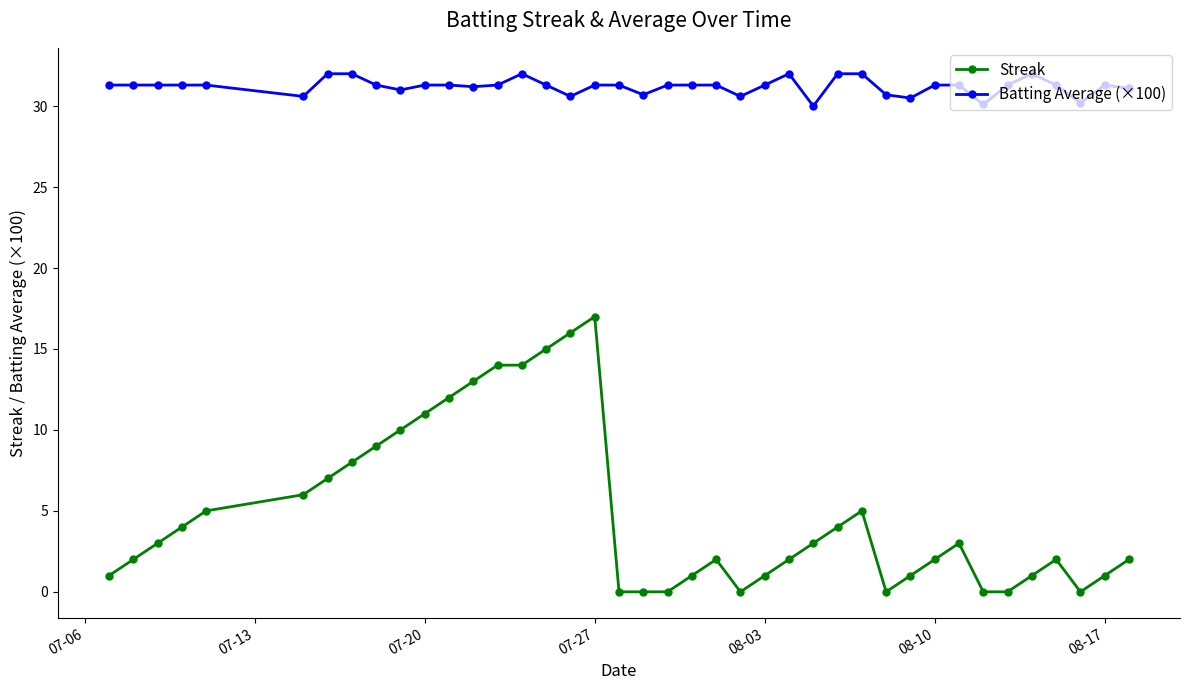

True or false: Streak and Batting Average (×100) cross at least once.

False